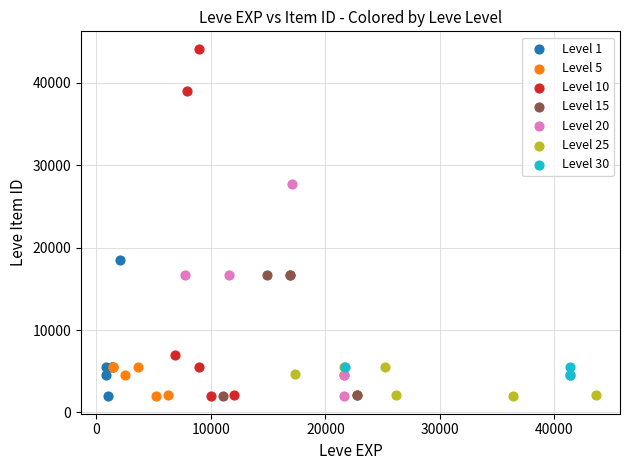

Which series reaches the maximum Y coordinate?

Level 10